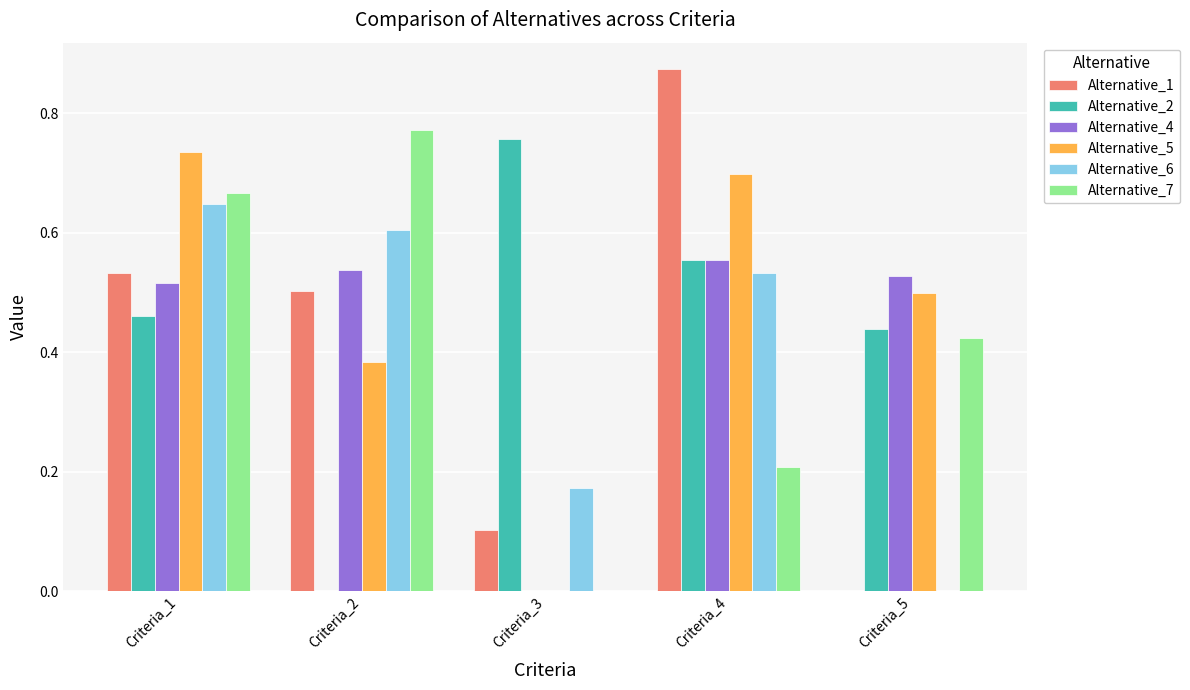

Which series has the largest total across all categories?

Alternative_5